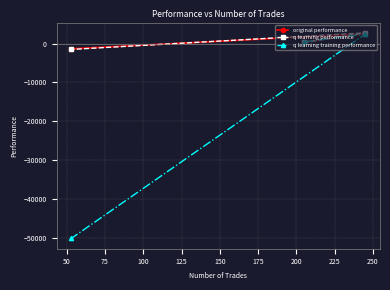

What is the value of the q learning training performance point at the 3rd from the left?

2422.9